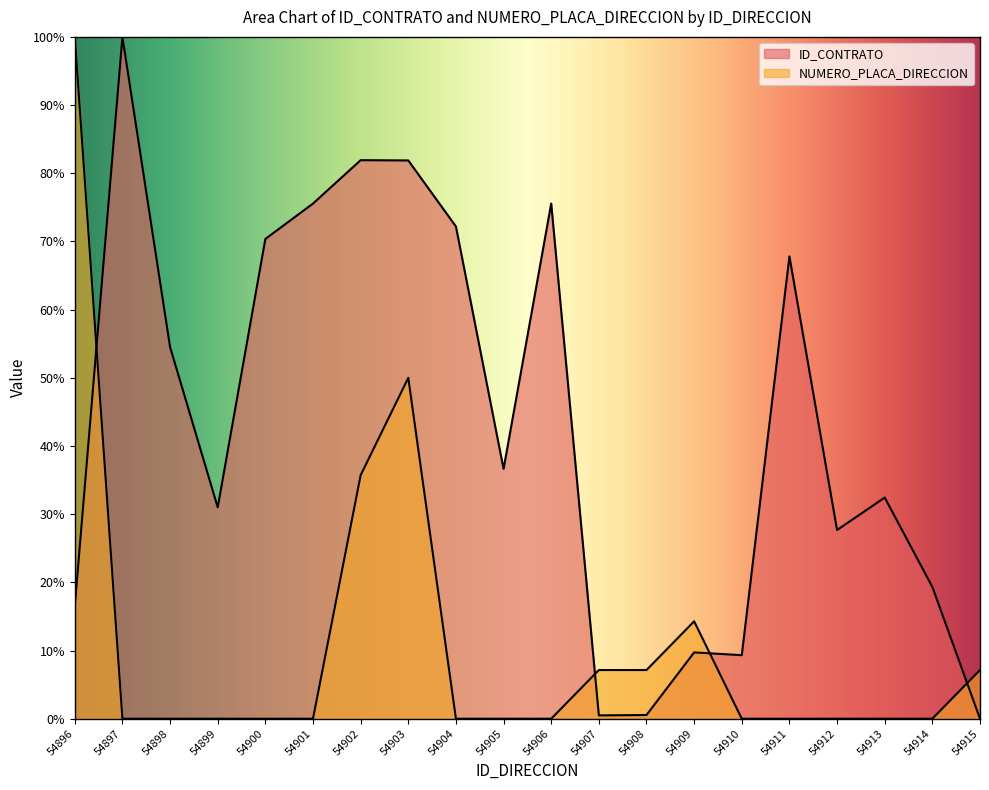

What is the total value across all series at 54906?

75.6